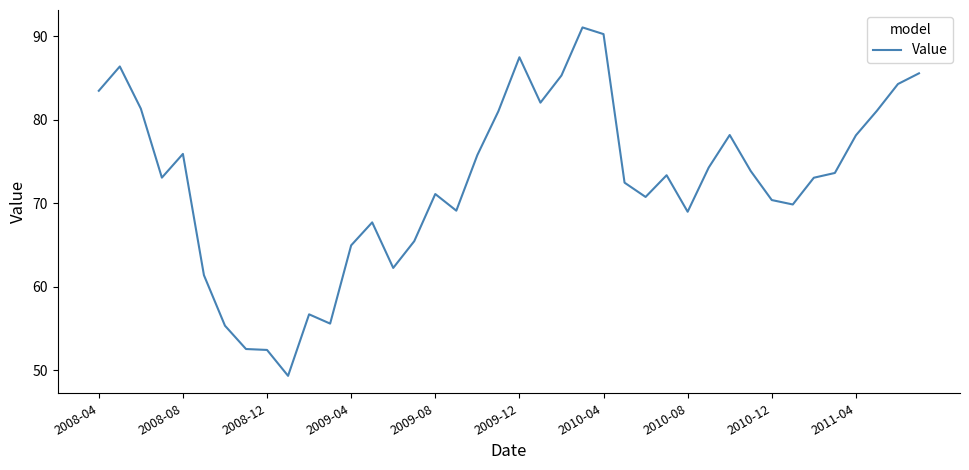

What is the smallest value displayed?

49.4